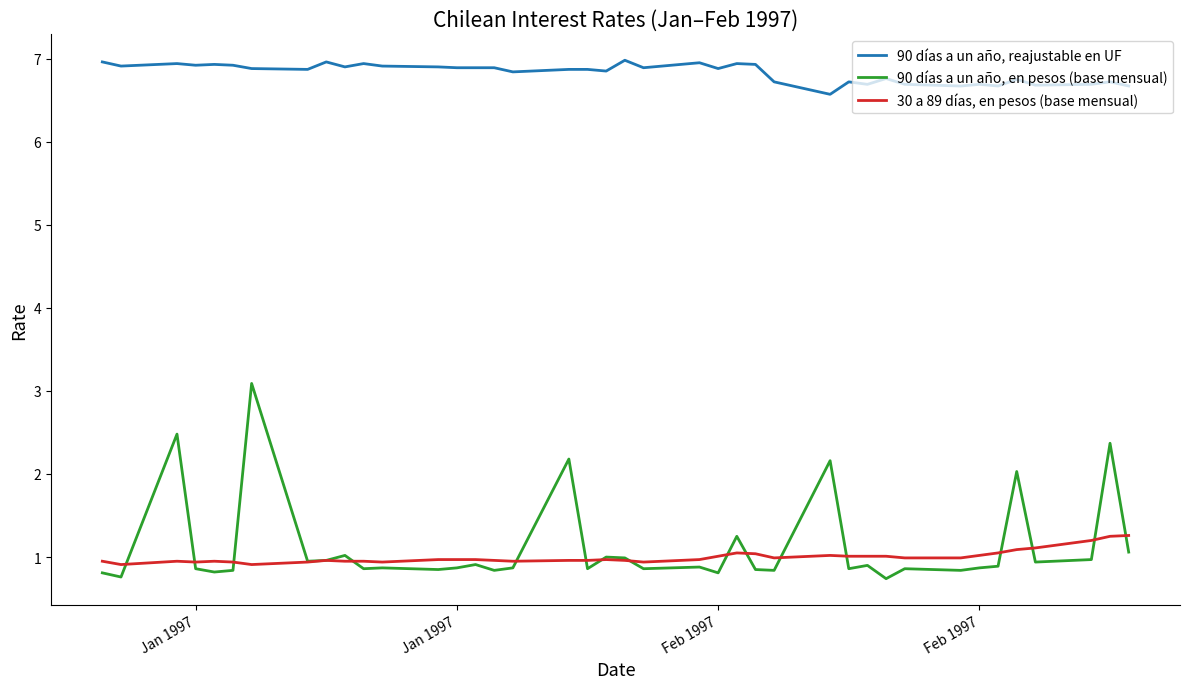

True or false: 90 días a un año, reajustable en UF and 30 a 89 días, en pesos (base mensual) intersect in this chart.

False